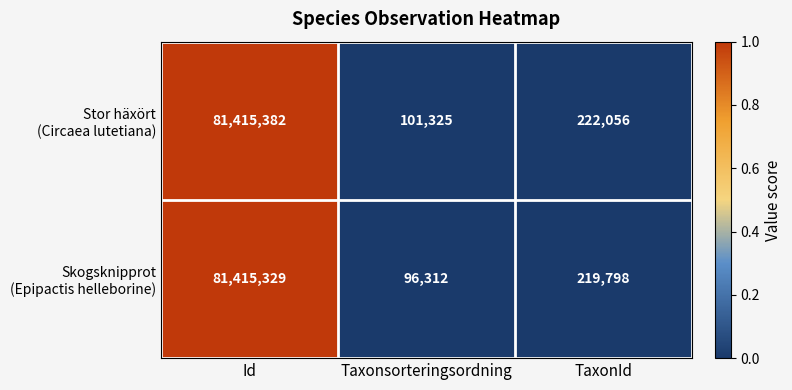

Which label corresponds to the smallest value in the chart?

Taxonsorteringsordning